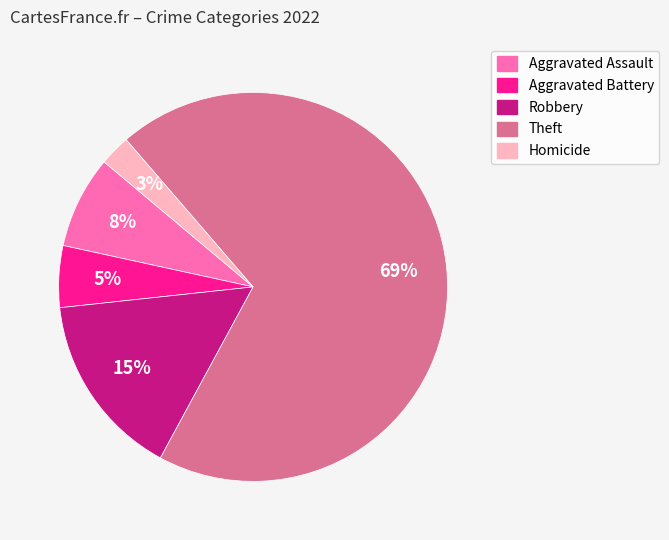

Rank the categories by value from highest to lowest.

Theft, Robbery, Aggravated Assault, Aggravated Battery, Homicide